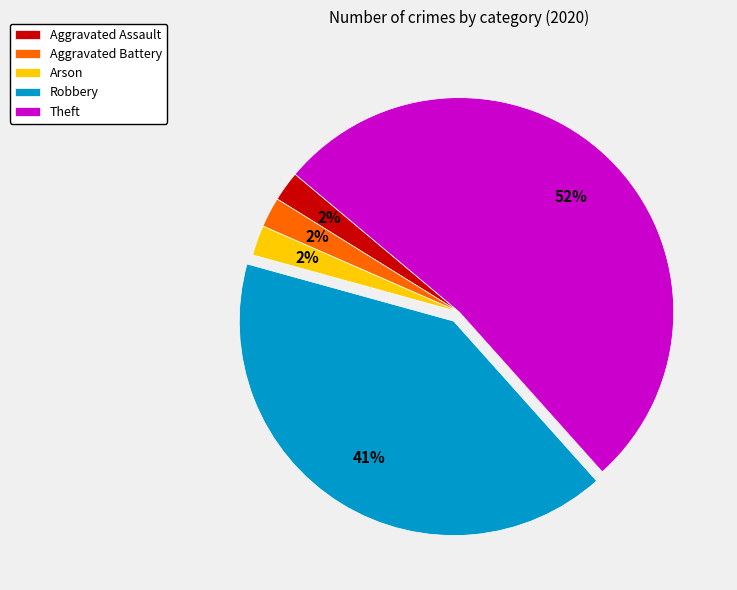

To the nearest percent, what is the combined percentage of Arson and Robbery?

43%